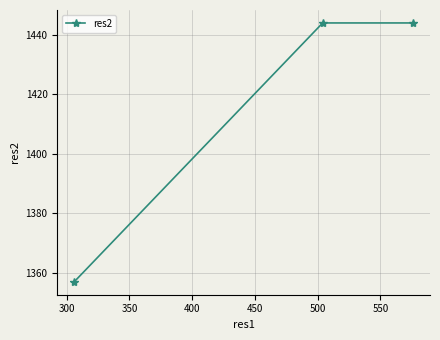

What is the maximum value shown in the chart?

1444